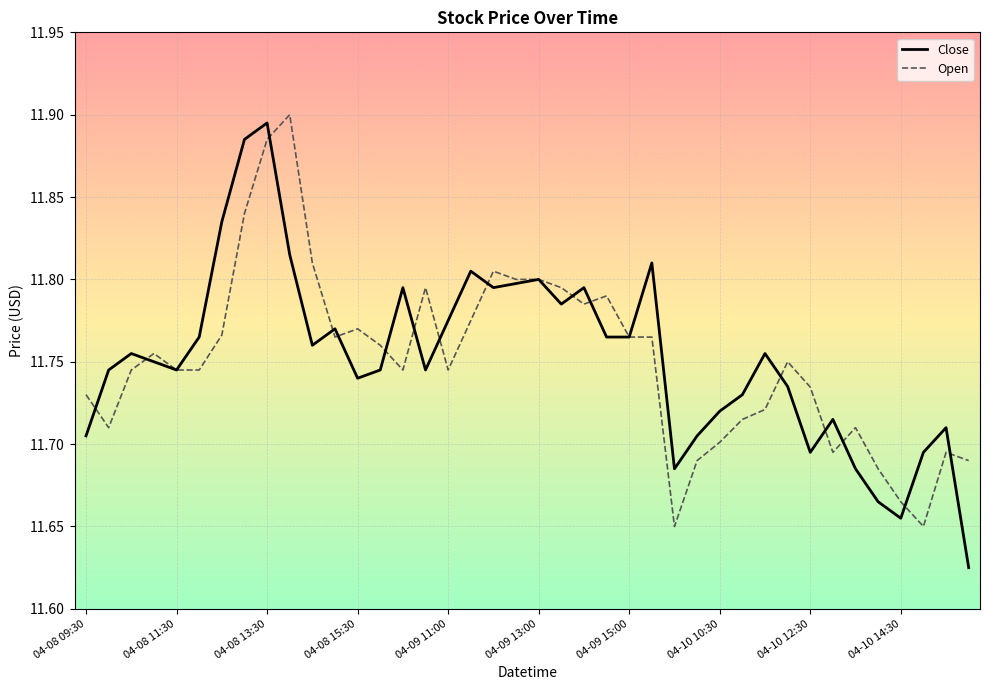

What are all the series names shown in the legend?

Close, Open